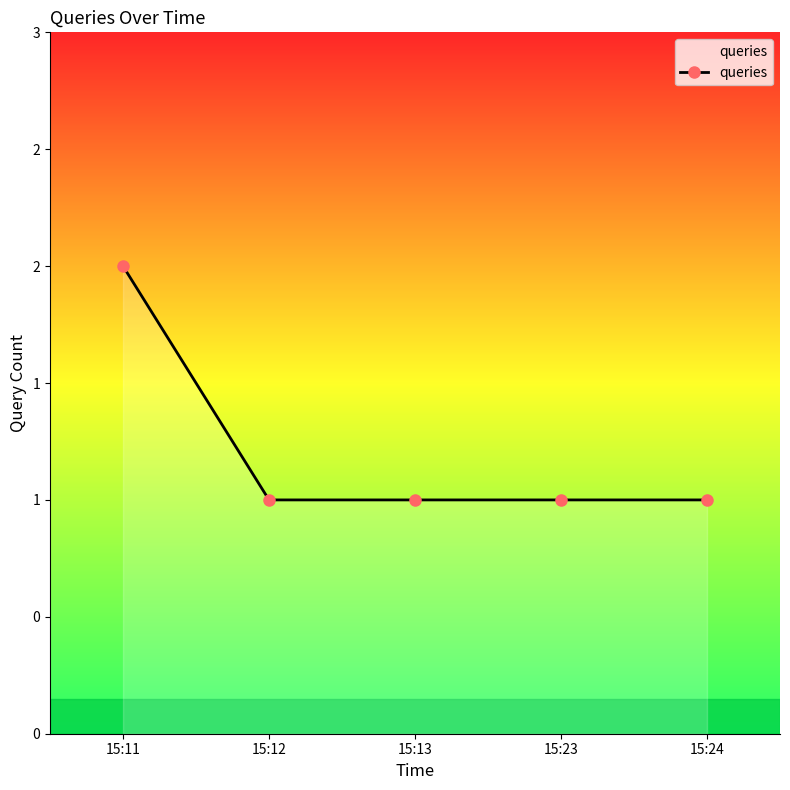

Is it true that the value at 15:24 is 2?

False